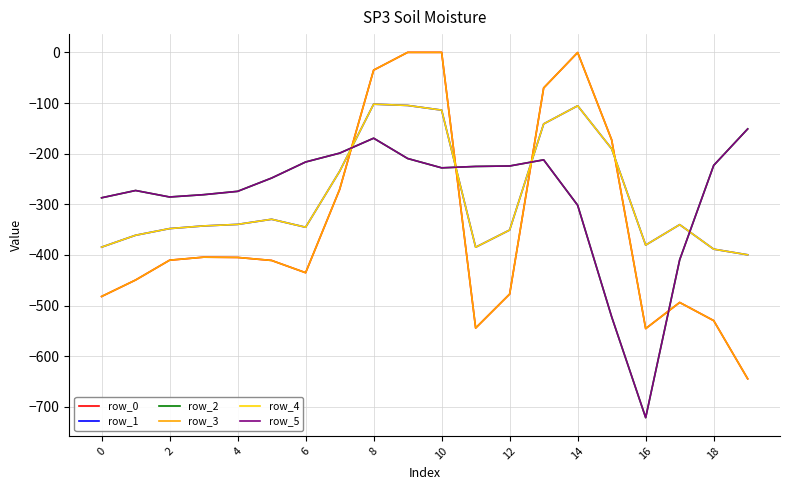

Reading right to left, list all the values displayed in this chart.

row_0: -644.5	-529.6	-493.8	-545.4	-172.8	-0.3	-70.2	-477.2	-544.3	0.0	0.0	-35.0	-270.7	-435.0	-410.8	-404.9	-404.4	-410.3	-449.5	-482.0
row_1: -399.7	-388.5	-340.1	-380.5	-190.4	-105.5	-141.2	-350.8	-384.7	-114.0	-104.8	-102.3	-234.9	-345.2	-329.5	-339.6	-342.7	-347.9	-361.1	-384.6
row_2: -151.1	-223.1	-409.5	-721.2	-522.2	-301.9	-212.2	-224.3	-225.2	-228.0	-209.6	-169.5	-199.0	-216.4	-248.1	-274.4	-281.0	-285.5	-272.7	-287.1
row_3: -644.5	-529.6	-493.8	-545.4	-172.8	-0.3	-70.2	-477.2	-544.3	0.0	0.0	-35.0	-270.7	-435.0	-410.8	-404.9	-404.4	-410.3	-449.5	-482.0
row_4: -399.7	-388.5	-340.1	-380.5	-190.4	-105.5	-141.2	-350.8	-384.7	-114.0	-104.8	-102.3	-234.9	-345.2	-329.5	-339.6	-342.7	-347.9	-361.1	-384.6
row_5: -151.1	-223.1	-409.5	-721.2	-522.2	-301.9	-212.2	-224.3	-225.2	-228.0	-209.6	-169.5	-199.0	-216.4	-248.1	-274.4	-281.0	-285.5	-272.7	-287.1